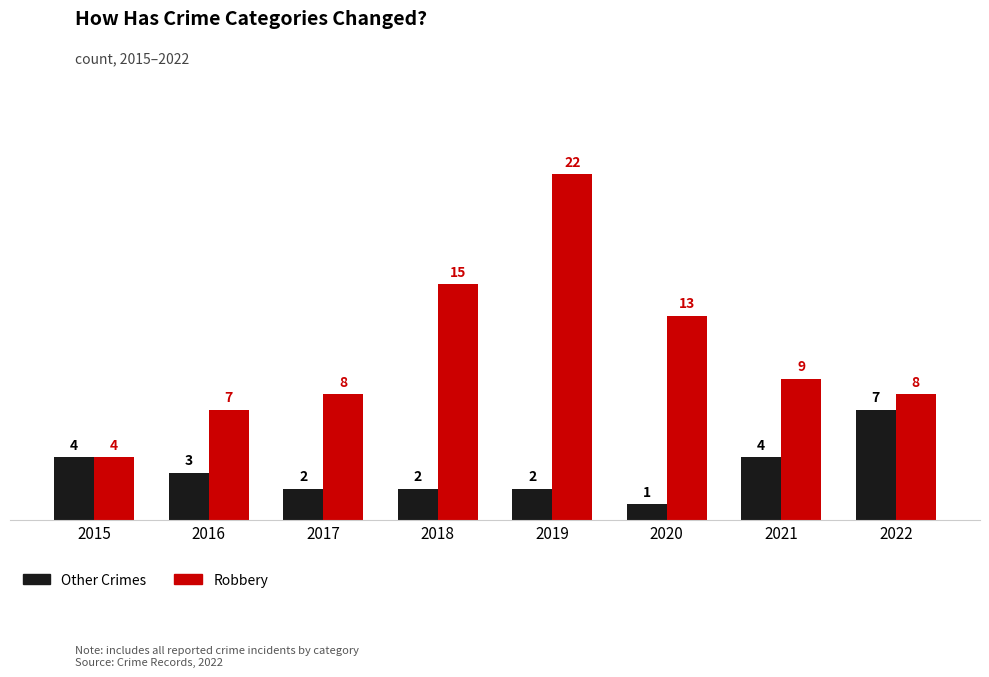

Reading left to right, transcribe all the data shown in this chart.

Other Crimes: 4	3	2	2	2	1	4	7
Robbery: 4	7	8	15	22	13	9	8